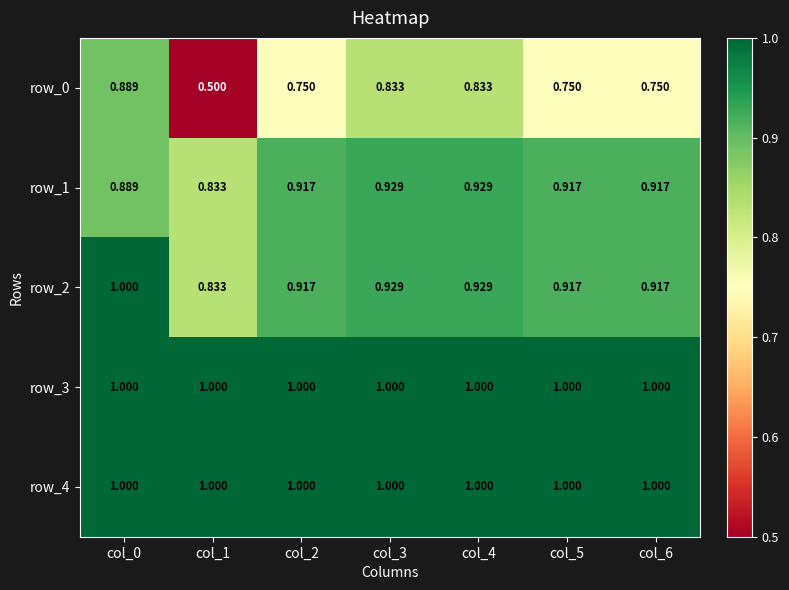

Is the value of row_1 at col_1 greater than the value of row_4 at col_6?

No